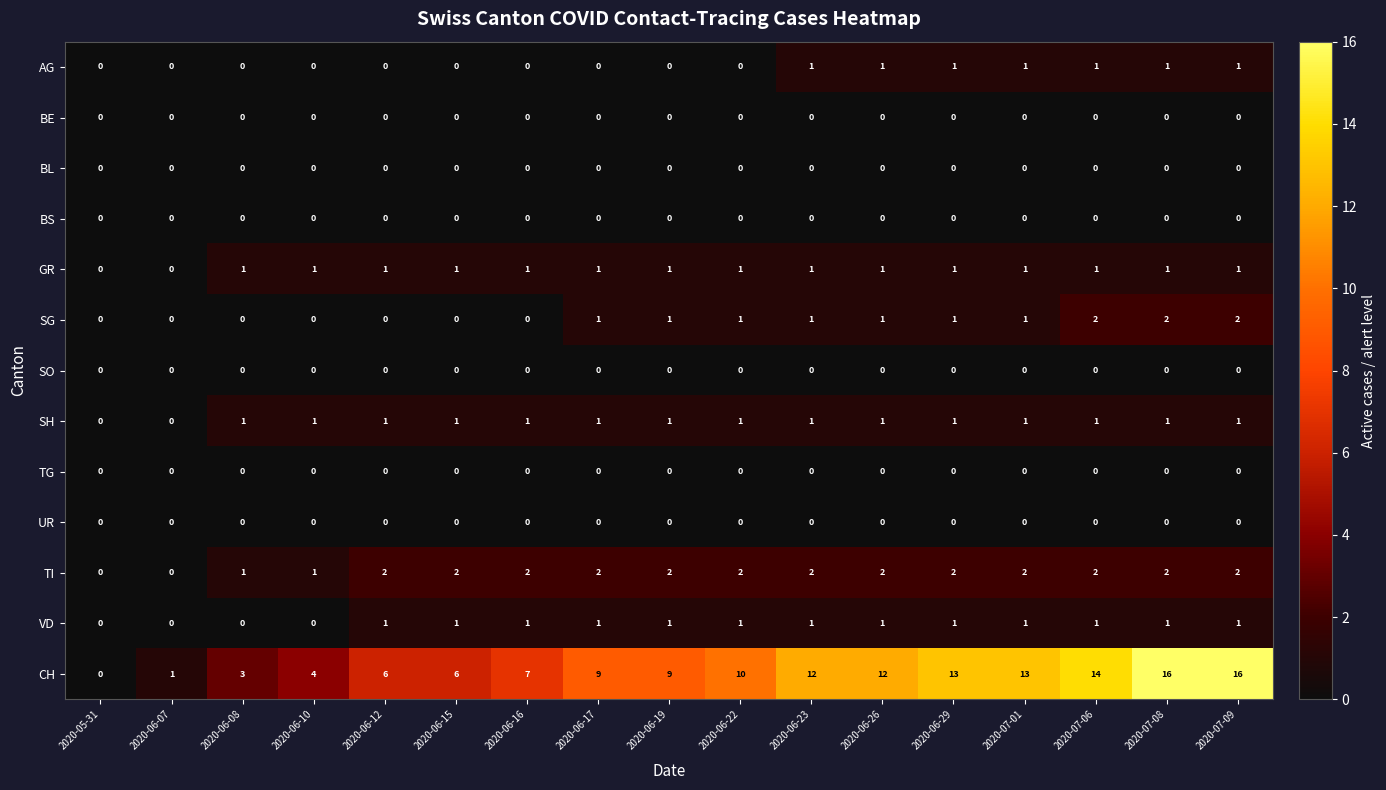

How many TI values are between 2 and 3?

13